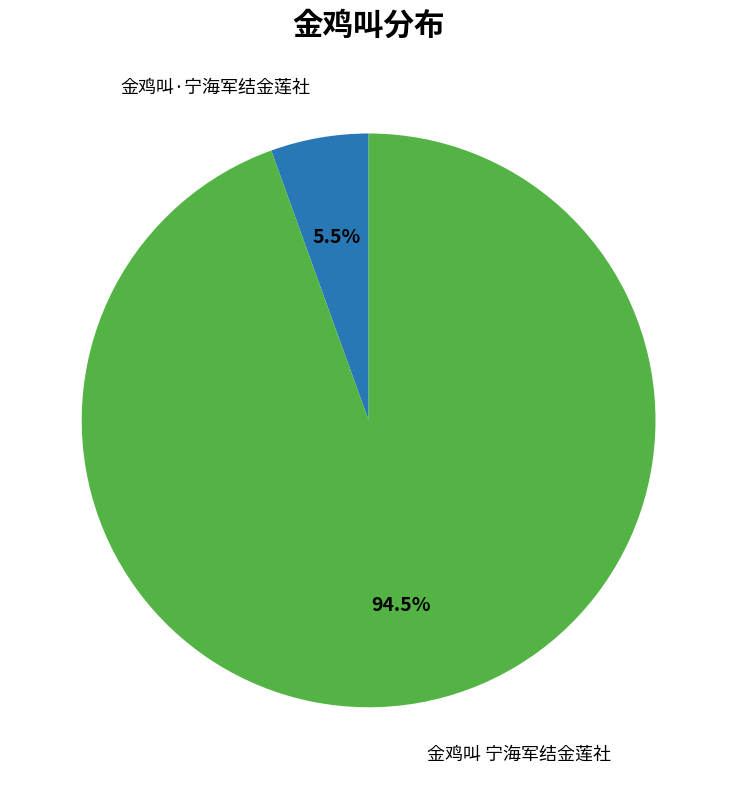

Is there a majority slice in this chart?

Yes